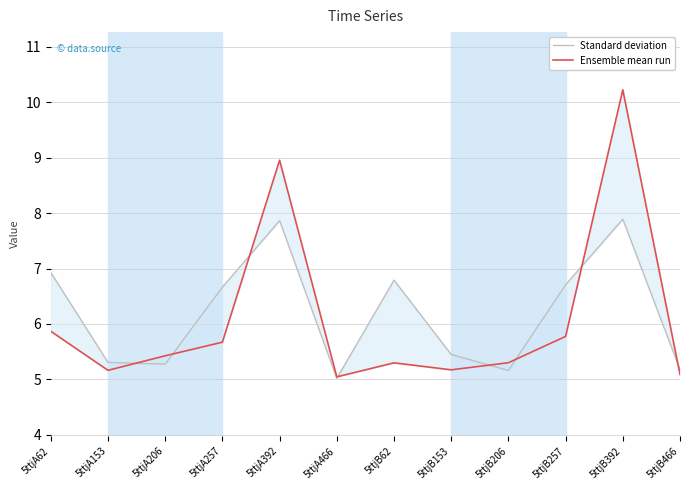

Does the chart have visible grid lines?

Yes